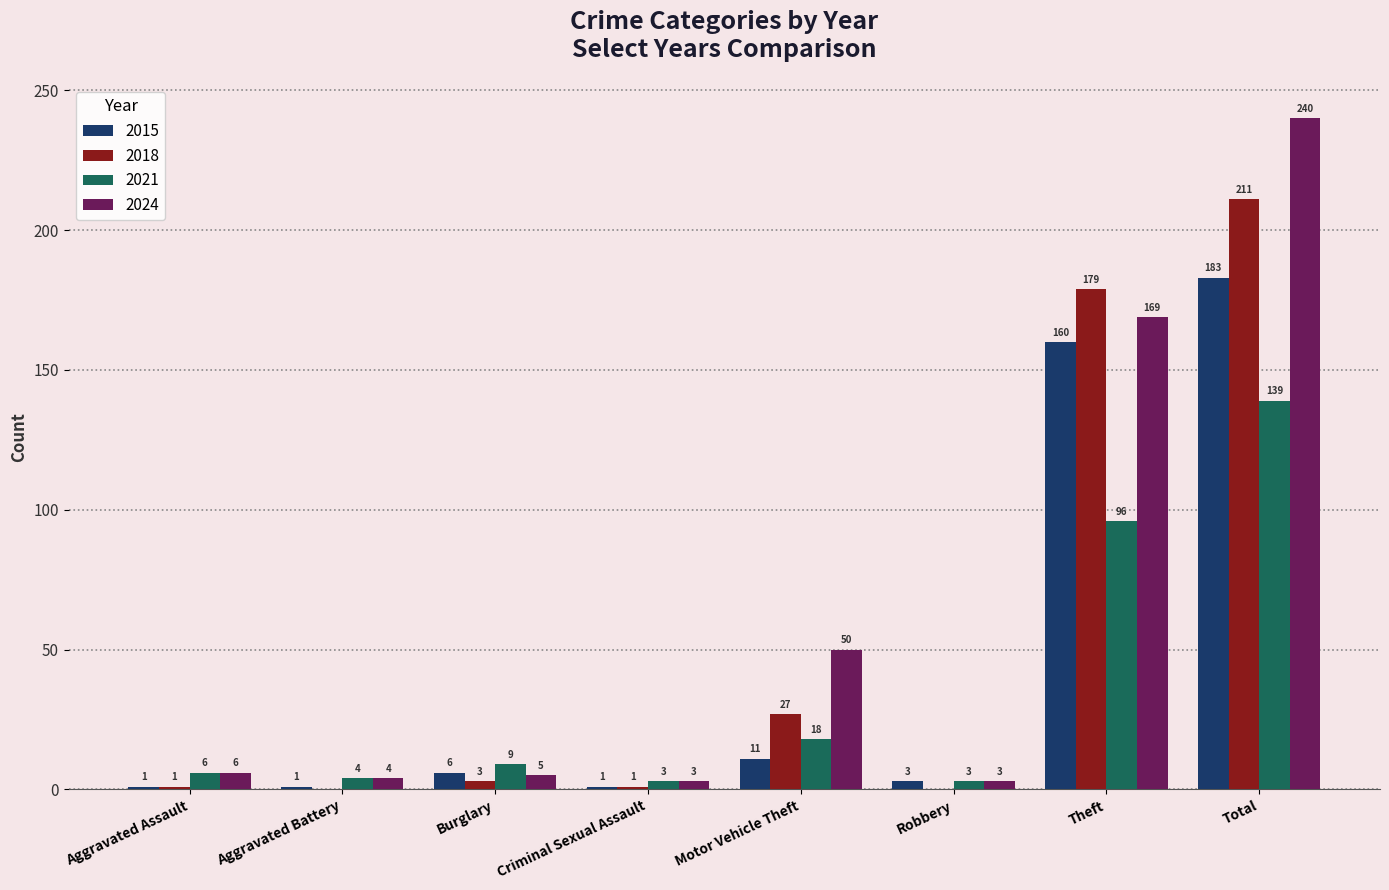

How many values in 2018 are above zero?

6